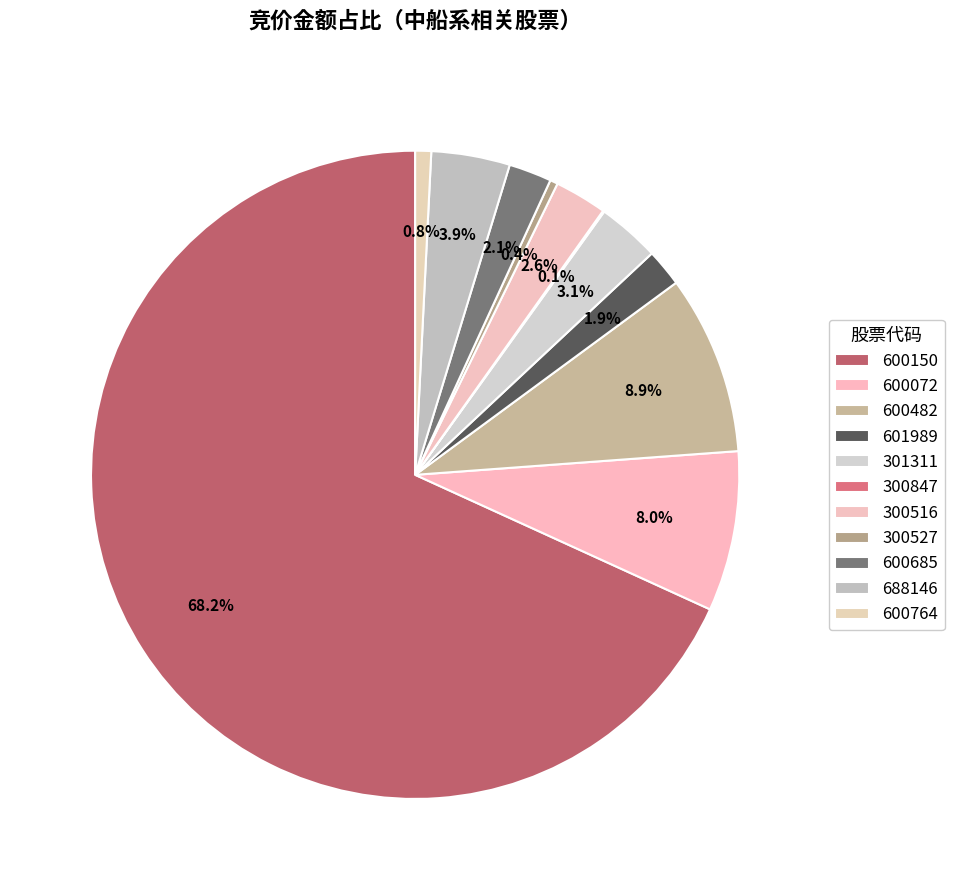

To the nearest percent, what is the combined percentage of 600482 and 300847?

9%